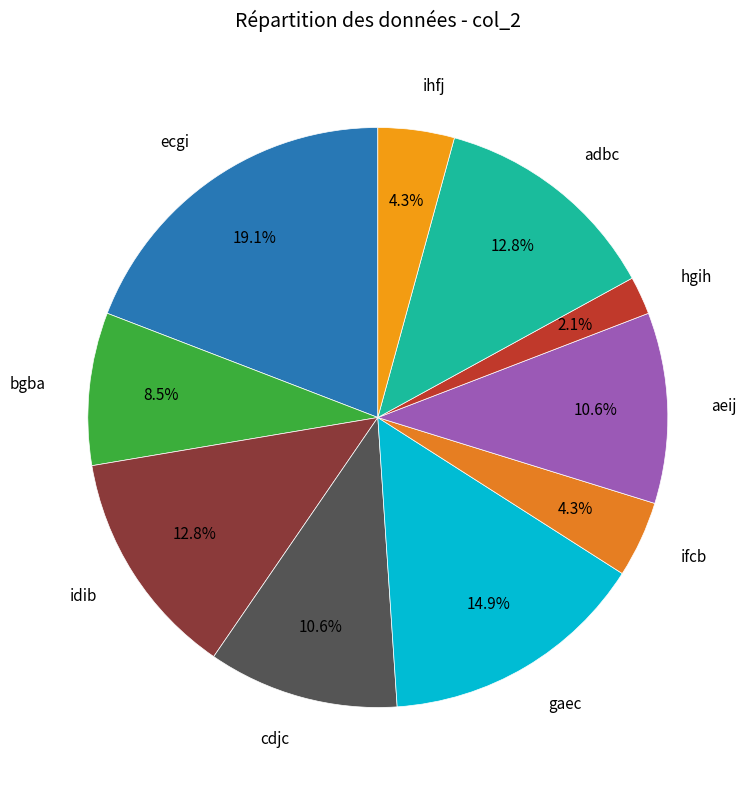

How many slices are in this pie chart?

10